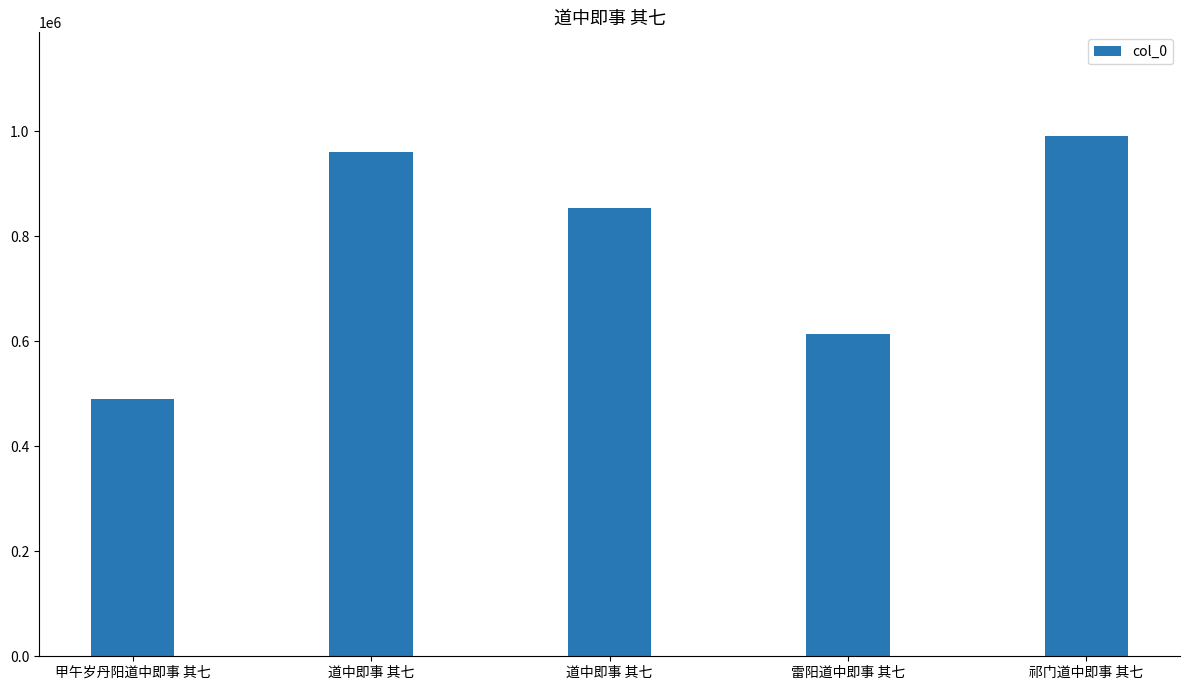

What is the value of the 4th bar from the left?

614043